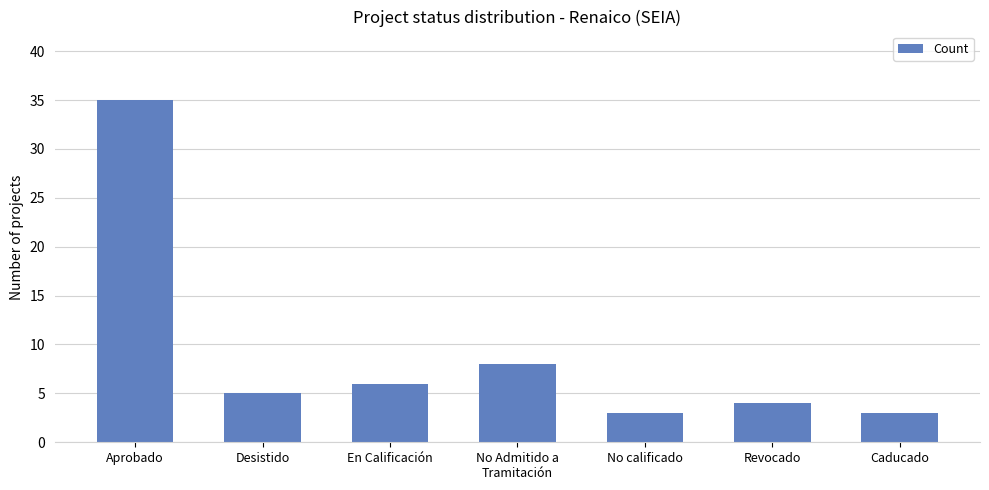

What is the minimum value shown in the chart?

3